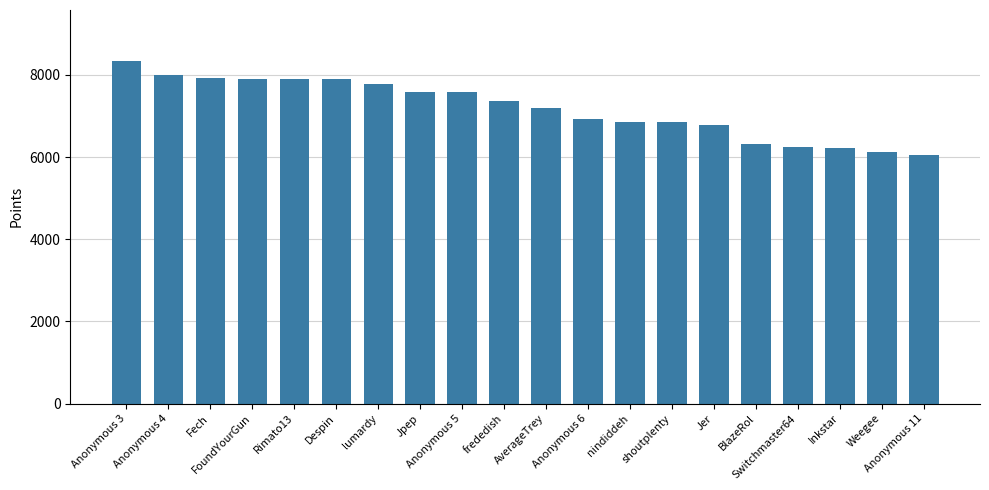

What is the minimum value shown in the chart?

6049